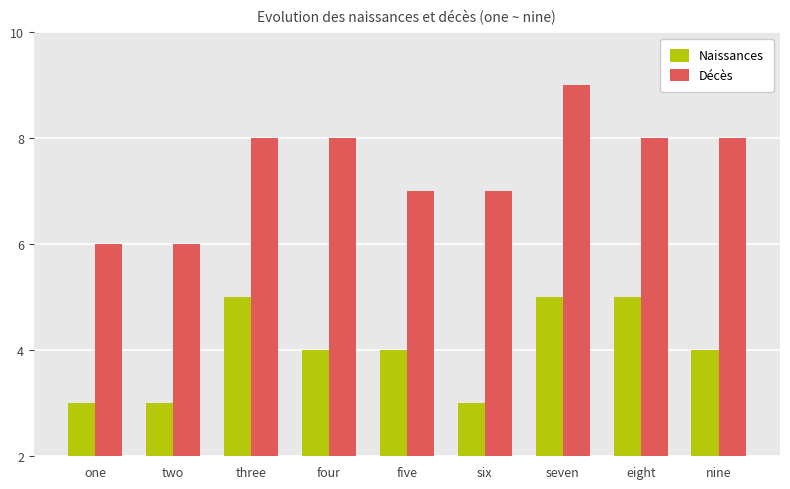

What is the difference between the second highest and minimum values in the Décès series?

2